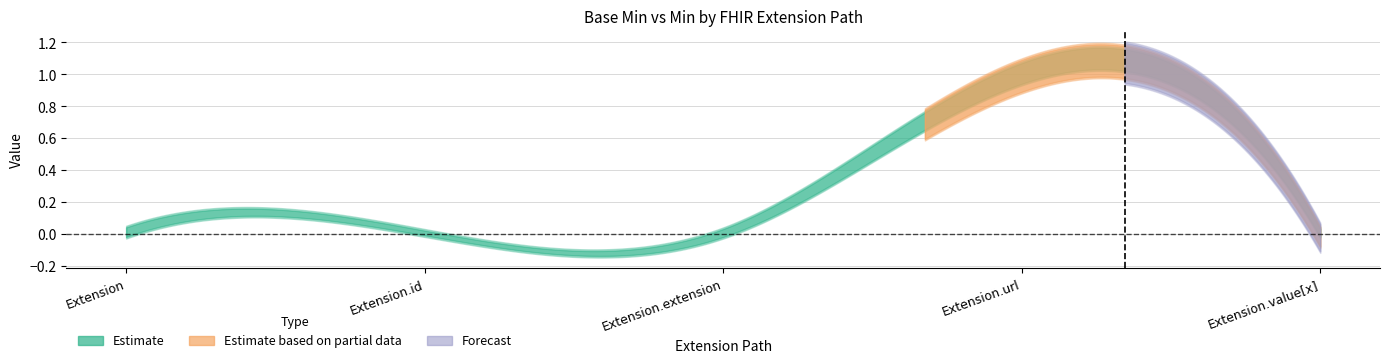

Does the chart display data point markers on the line(s)?

No